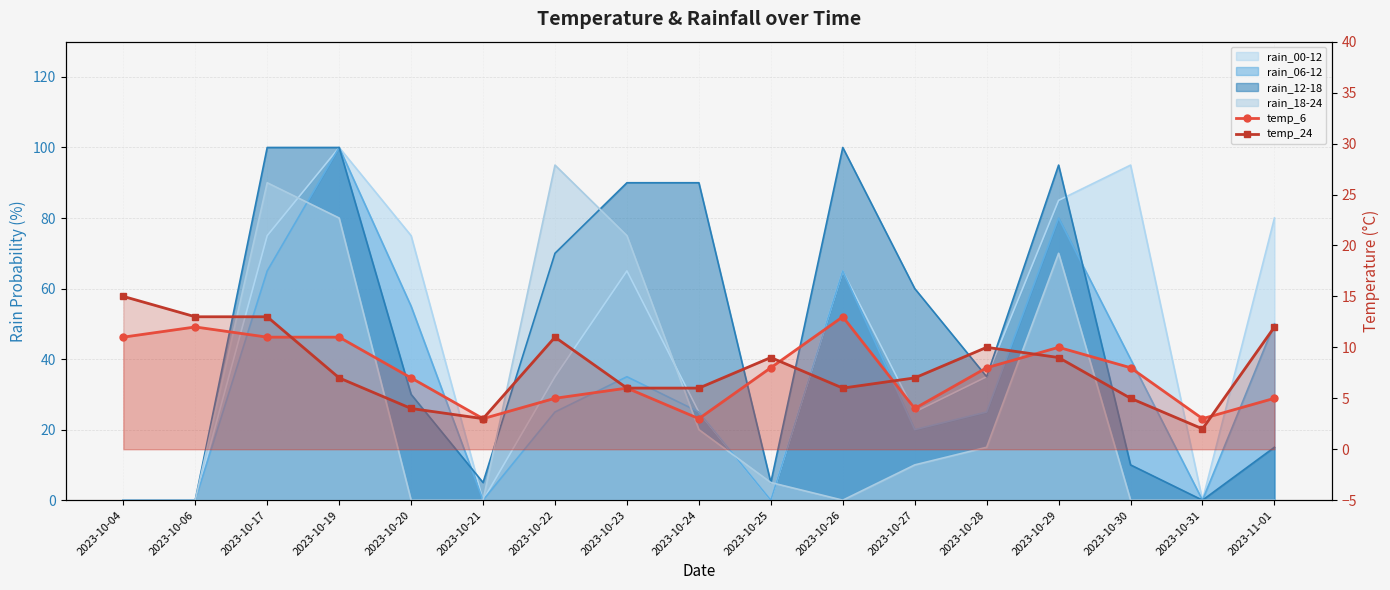

What is the label of the 16th point from the left?

2023-10-31